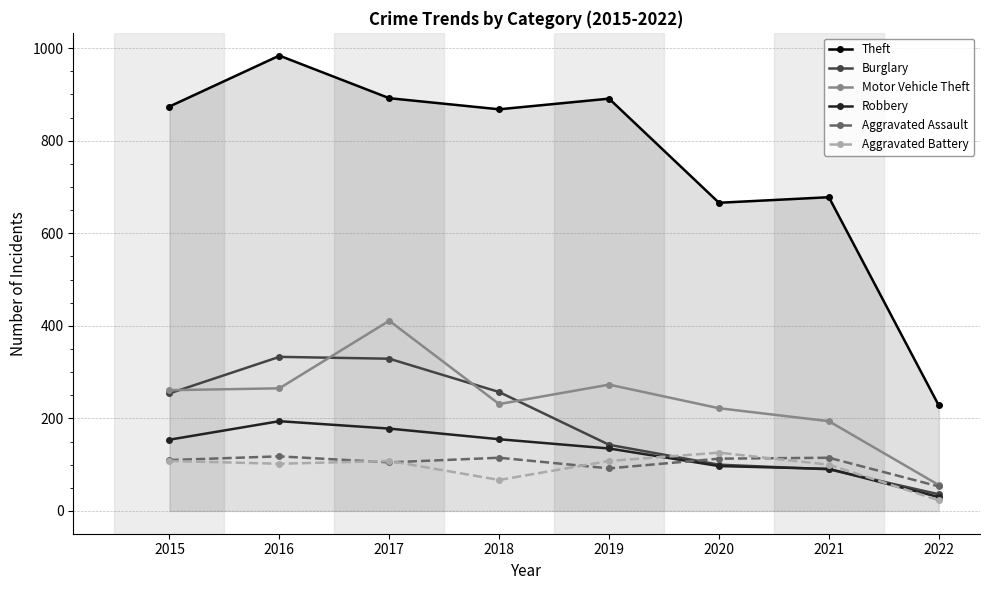

Which series has the largest total across all categories?

Theft